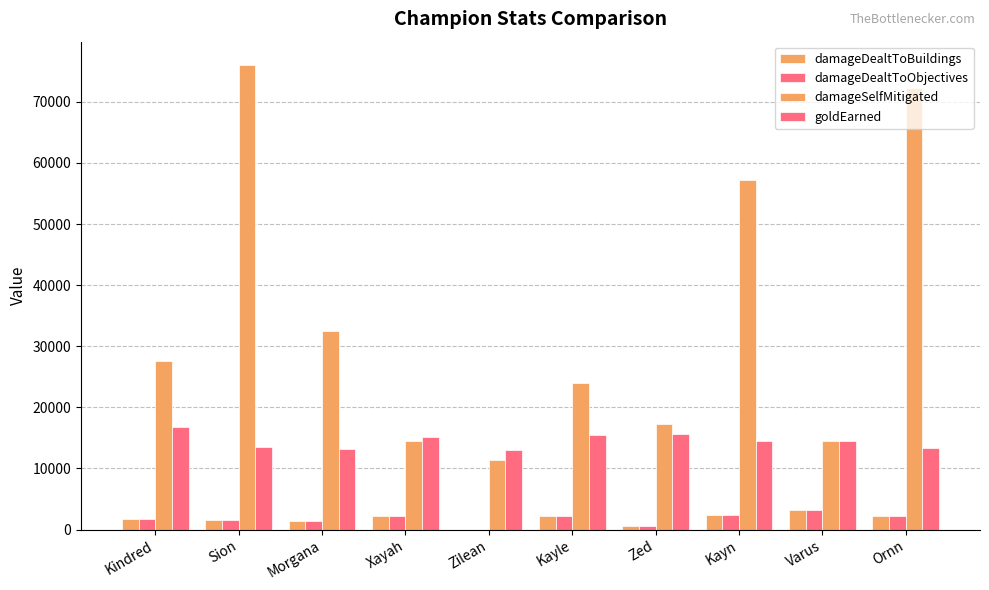

Reading left to right, list all the values displayed in this chart.

damageDealtToBuildings: 1661	1486	1338	2179	0	2149	626	2371	3233	2212
damageDealtToObjectives: 1661	1486	1338	2179	0	2149	626	2371	3233	2212
damageSelfMitigated: 27656	76057	32559	14437	11365	24039	17265	57275	14483	72272
goldEarned: 16828	13517	13238	15077	13010	15470	15558	14507	14538	13399